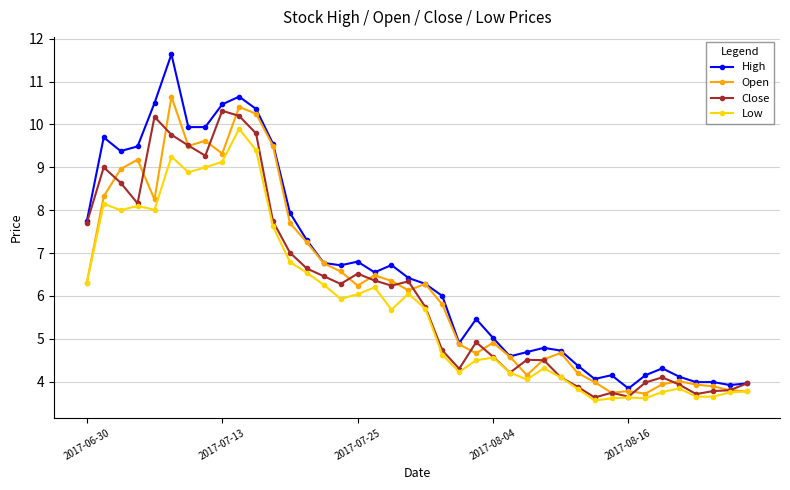

What is the average value of the Low series?

5.8